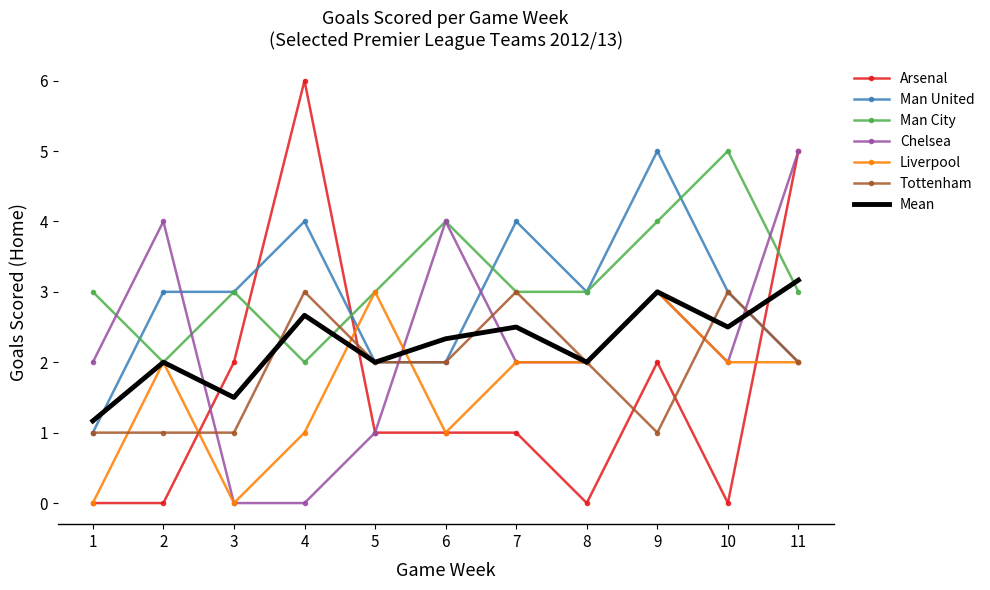

Which series has the largest range (max minus min)?

Arsenal